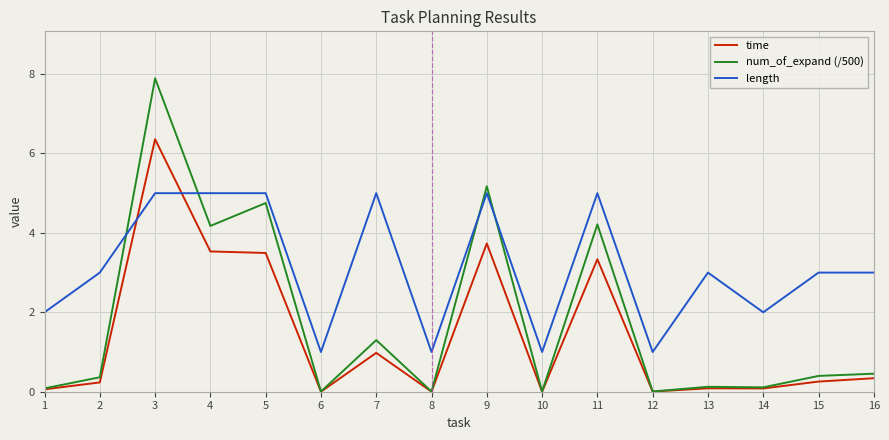

The length series shows 8.5 at 4. True or false?

False